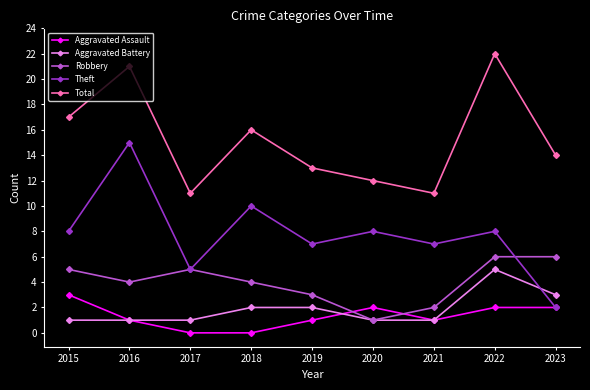

Is the value of Aggravated Battery at 2023 greater than the value of Robbery at 2018?

No